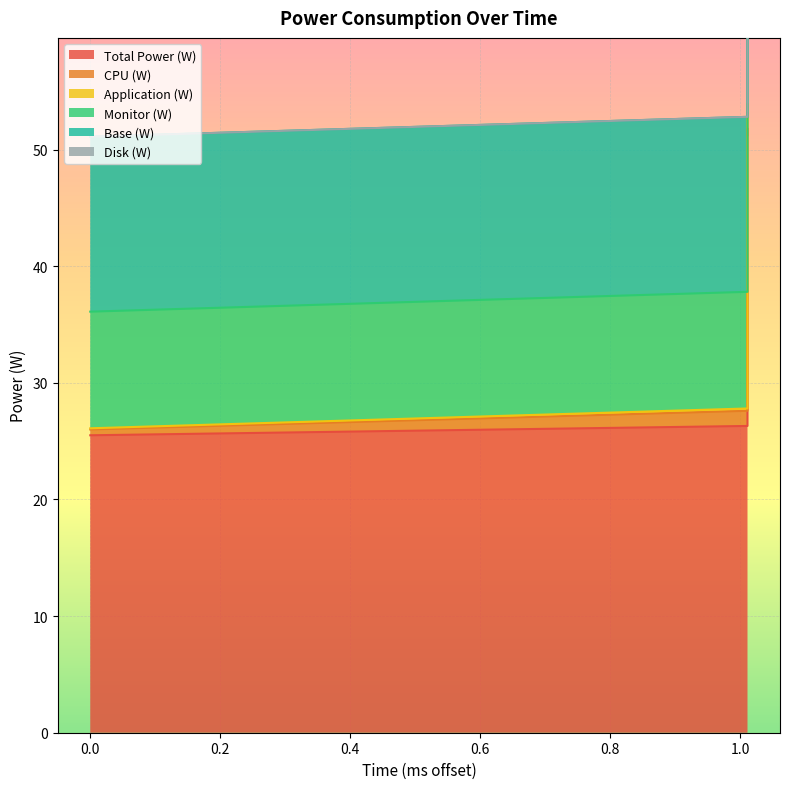

Rank the categories by Total Power (W) value from lowest to highest.

0, 1.011, 1.011, 1.011